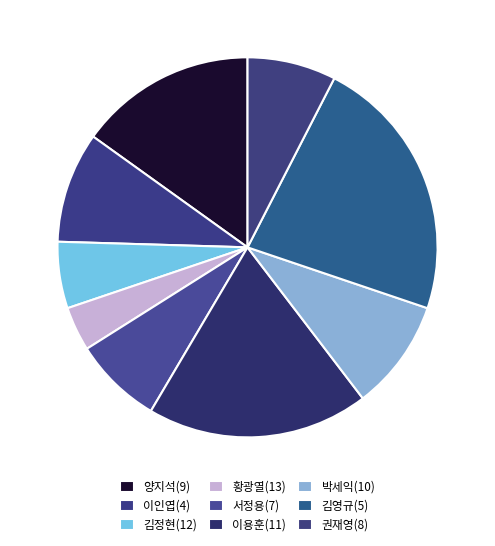

Count the number of slices in the pie.

9